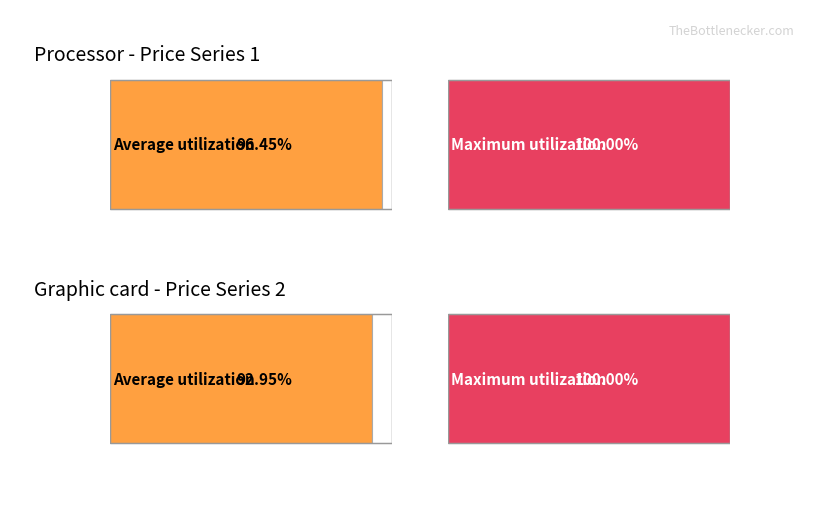

True or false: Series 2 avg has a value of 1318 at 9.

False